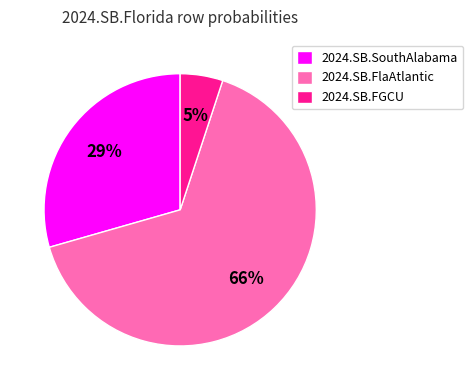

What is the largest slice in the pie chart?

2024.SB.FlaAtlantic